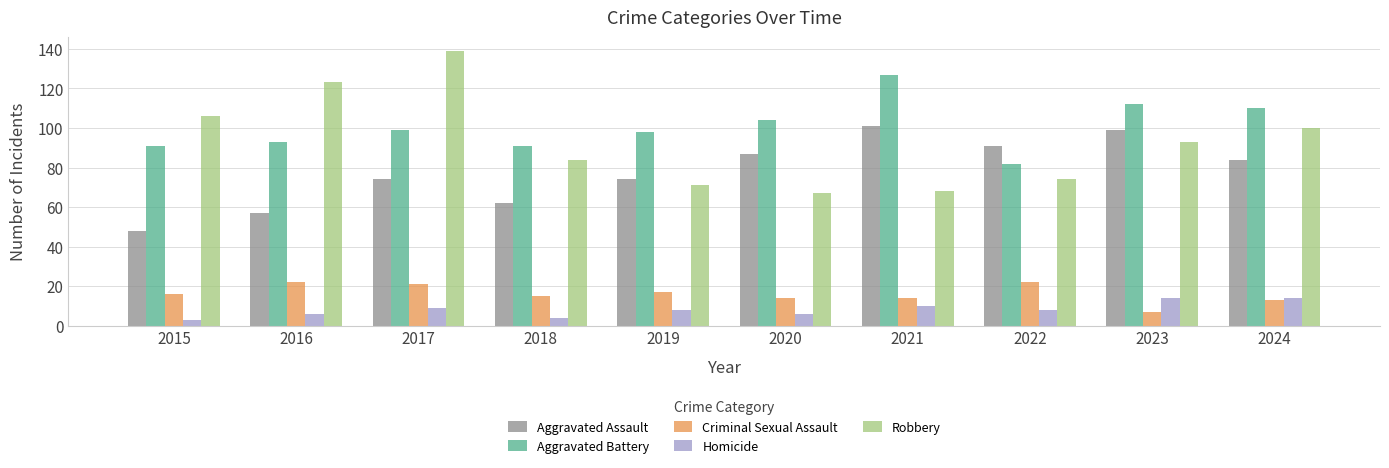

What is the difference between the Criminal Sexual Assault values at 2023 and 2024?

6